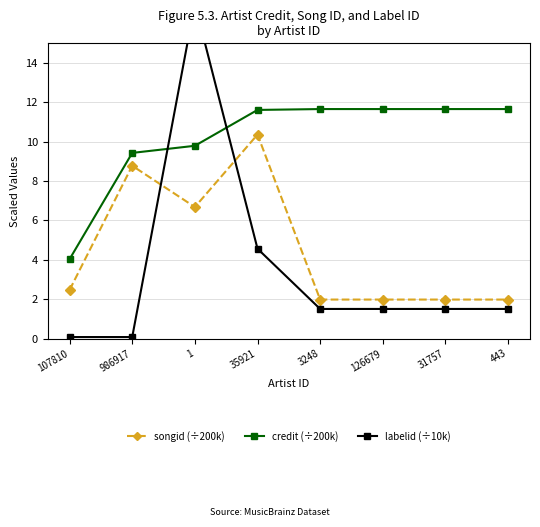

What is the label of the 4th point from the right?

3248